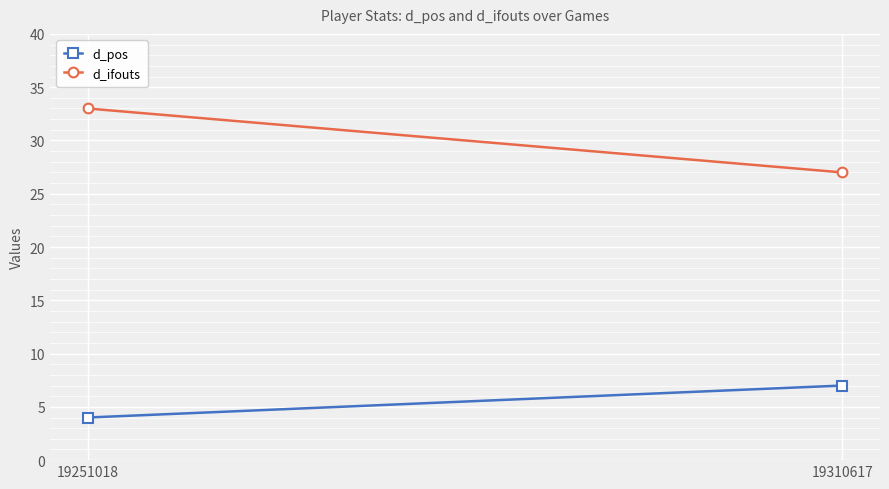

What is the difference between the maximum and minimum values in the d_ifouts series?

6